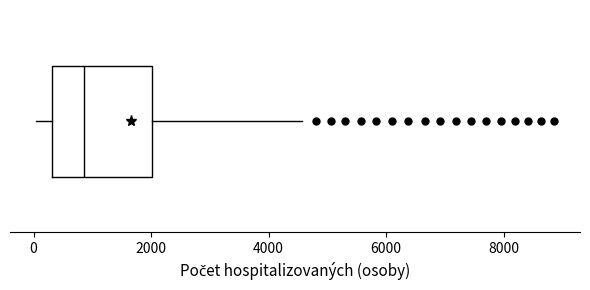

Read this box plot against the x-axis: the position of the median line, the range covered by the box, and the ends of both whiskers. The values are not printed on the chart, so give them approximately, as read against the axis.

median 800, box 400 to 2000, whiskers 0 to 4600